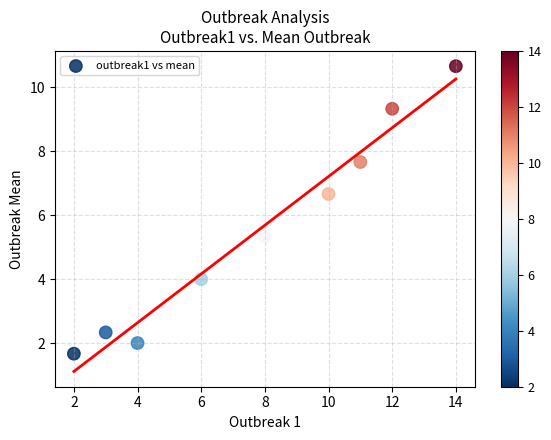

What is the range of X values (max minus min)?

12.0